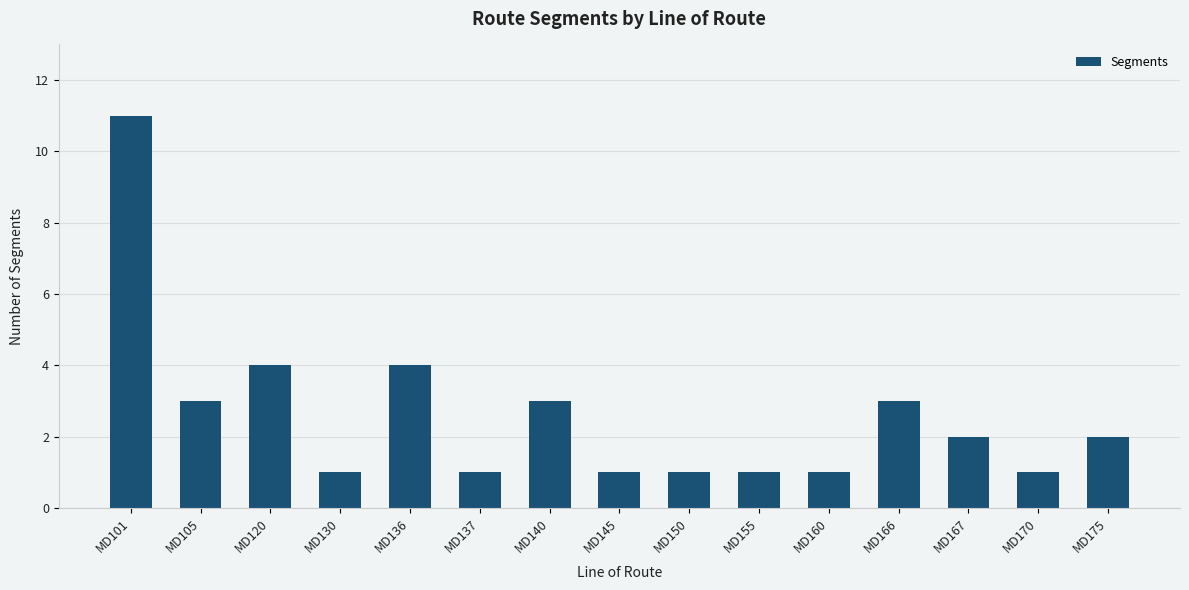

What is the smallest value displayed?

1